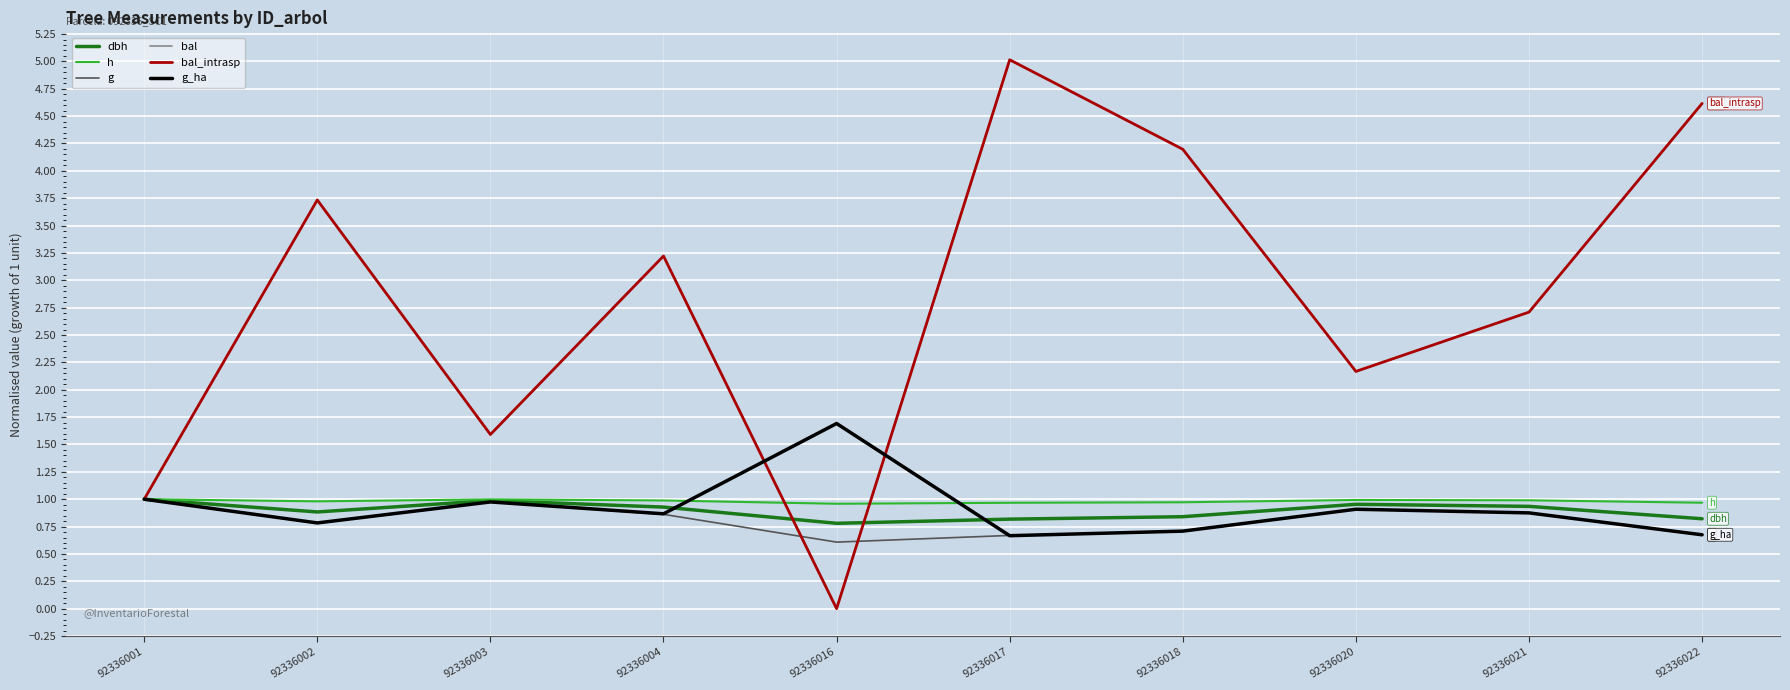

Which series has the widest spread of values?

bal